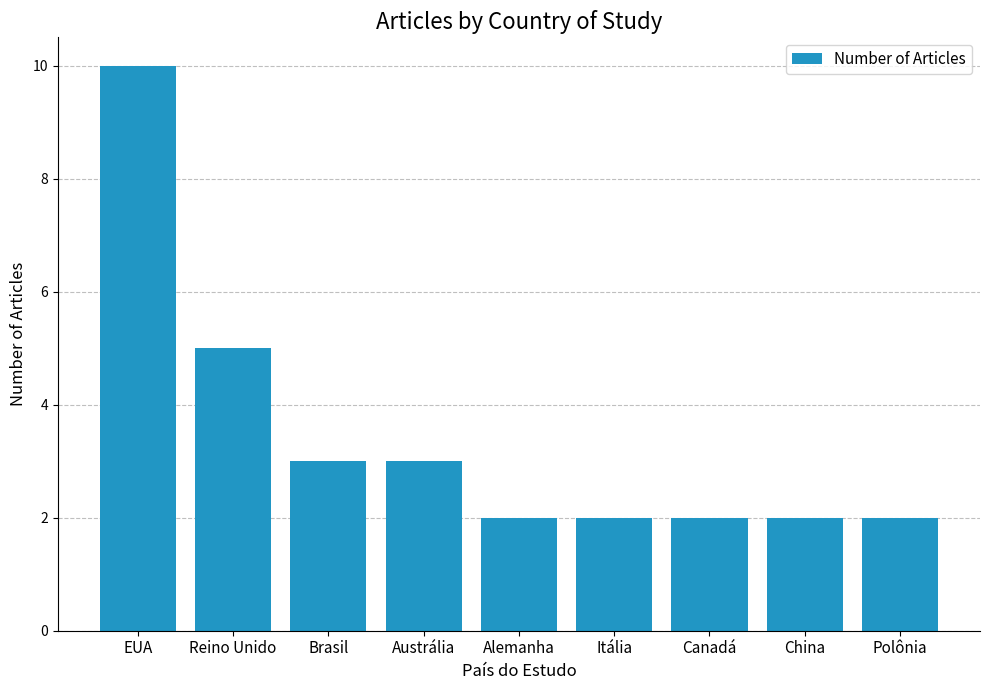

Is it true that the value at China is 2?

True